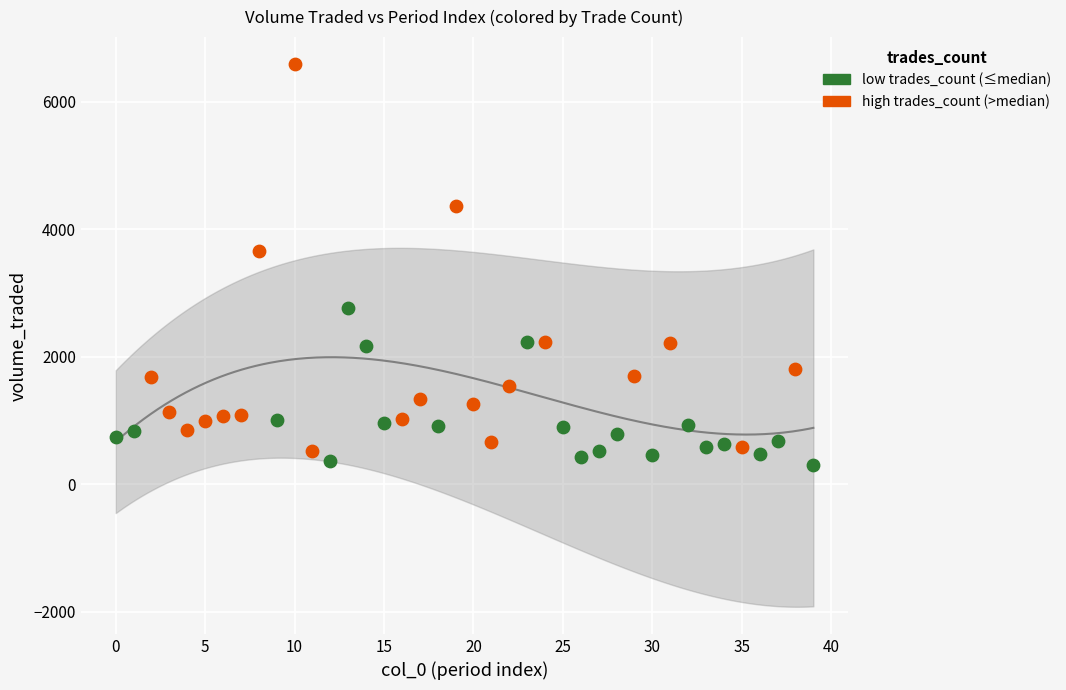

Which series has the largest Y range (max minus min)?

high trades_count (>median)